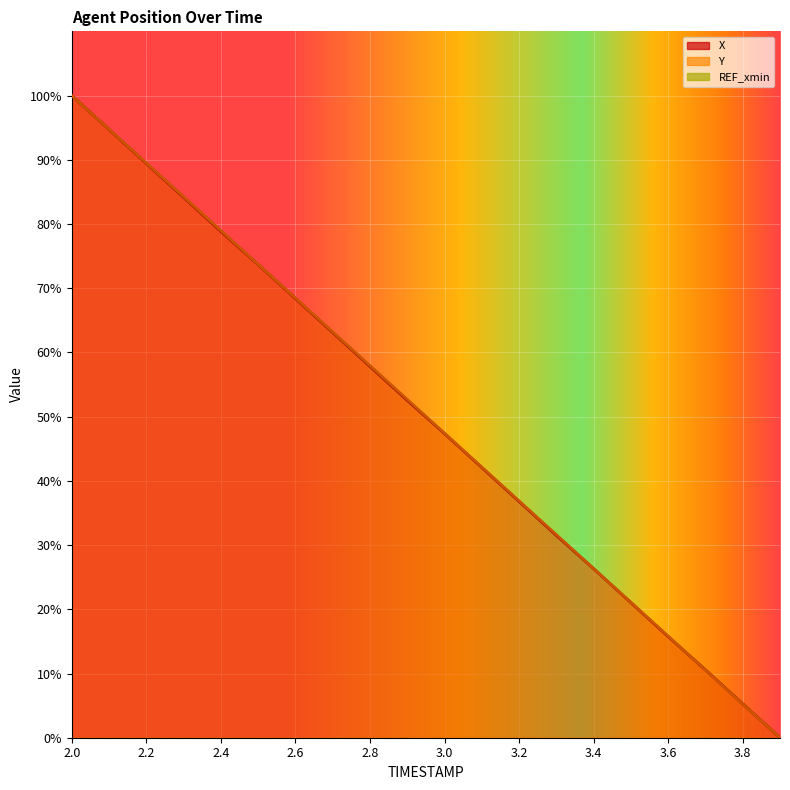

True or false: X and Y intersect in this chart.

True